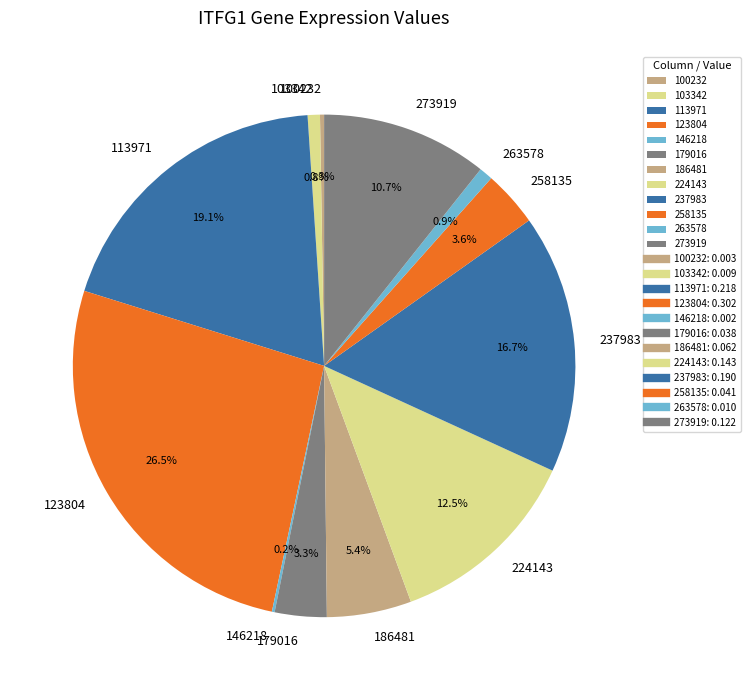

Which category has the biggest portion of the pie?

123804